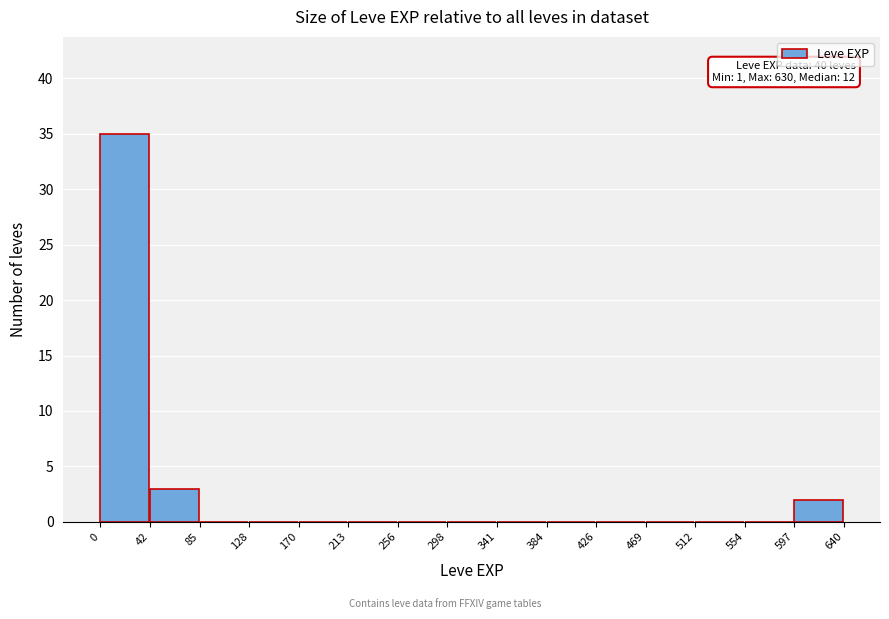

Which range on the x-axis has the tallest bar?

0 to 42